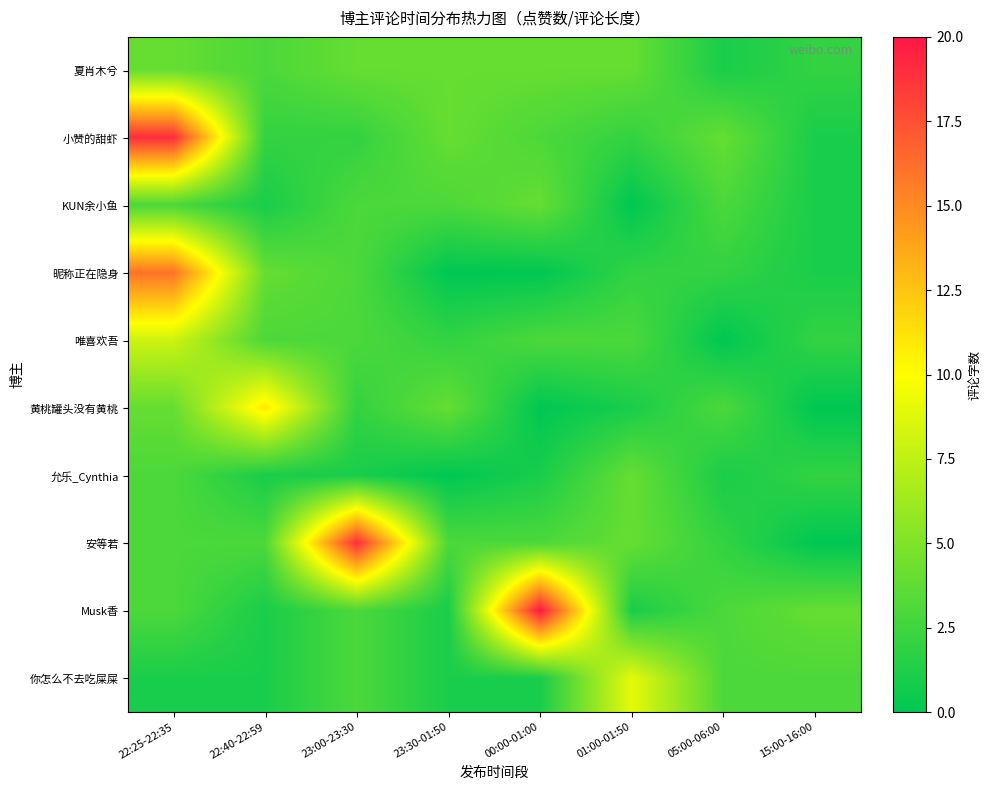

What is the spread (max minus min) of values at 01:00-01:50?

9